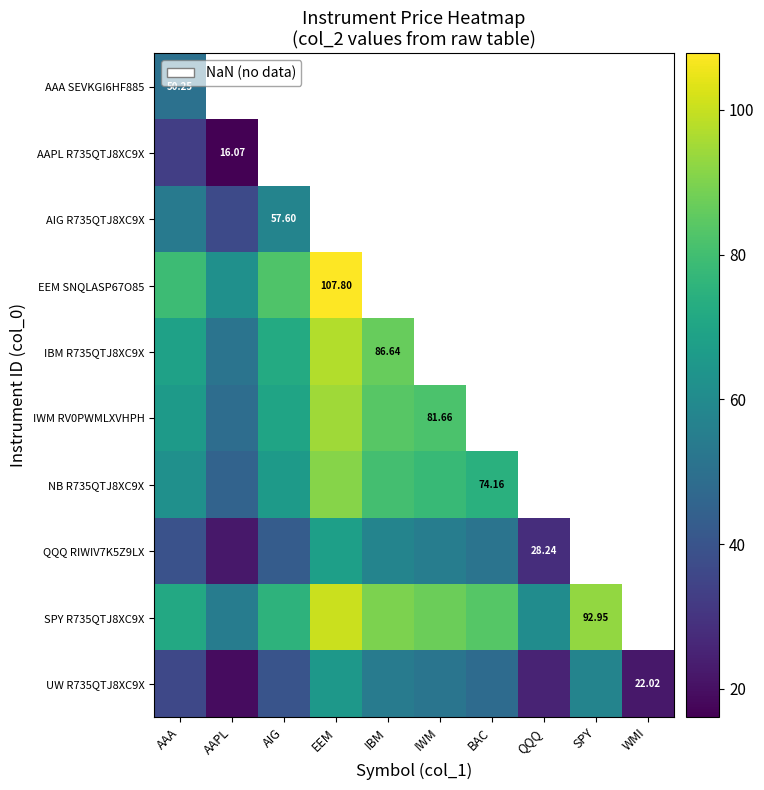

Between IBM and EEM, which is larger?

EEM